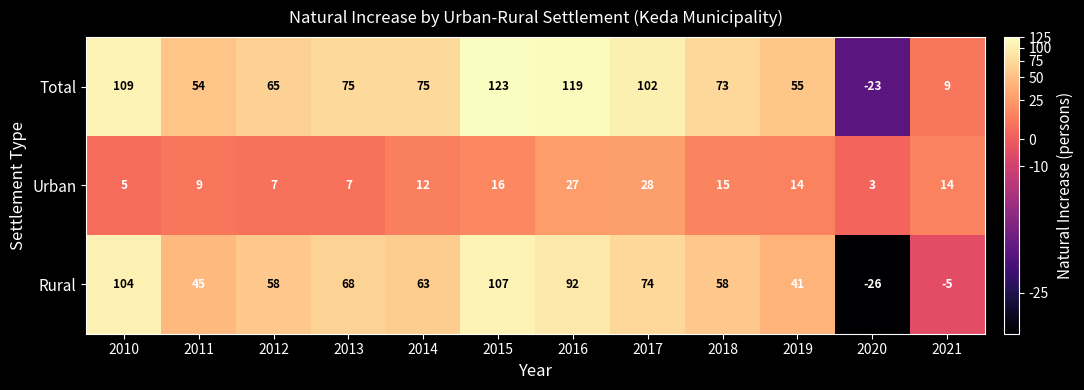

What is the approximate value of Rural at 2012?

58